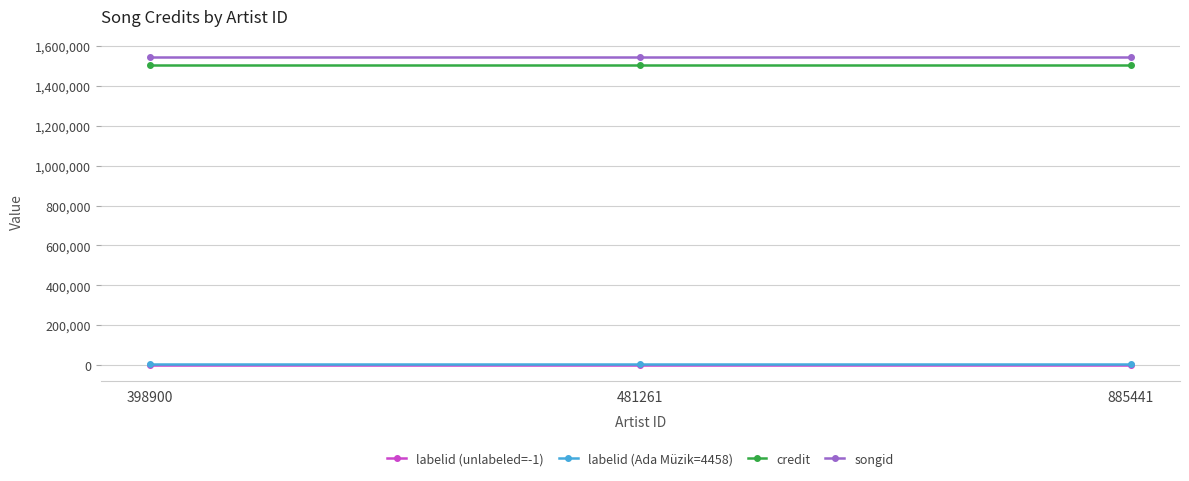

Is the value of labelid (Ada Müzik=4458) at 885441 greater than the value of songid at 481261?

No